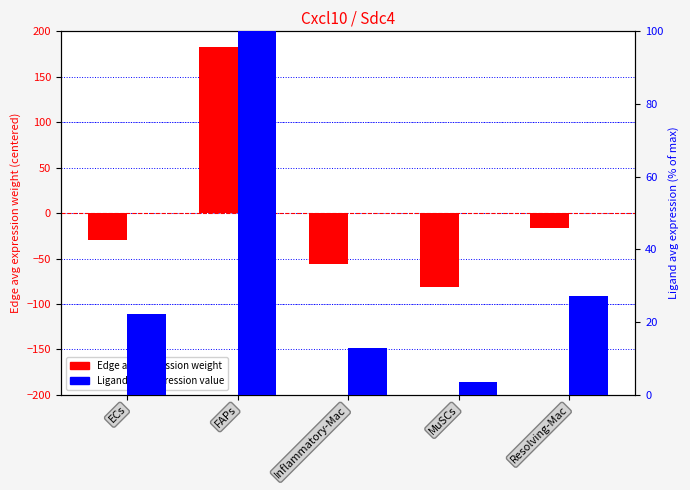

How many data points in Ligand avg expression value (norm) are less than 22?

2